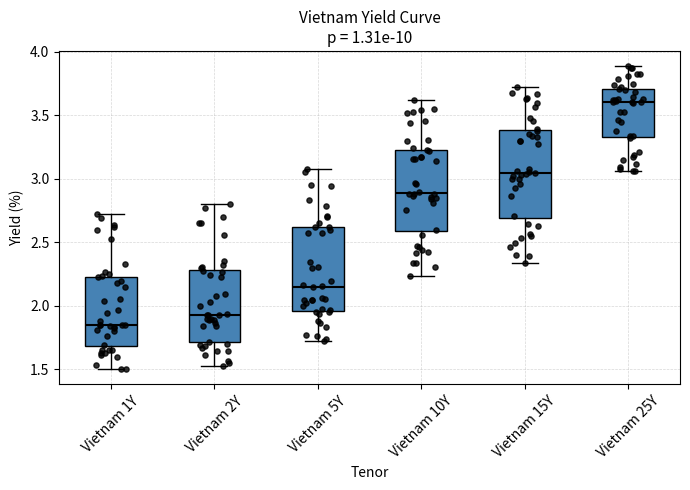

Reading left to right, read every box against the y-axis: the position of its median line, the range the box covers, and the ends of its whiskers. The values are not printed on the chart, so give them approximately, as read against the axis.

Vietnam 1Y: median 1.85, box 1.70 to 2.25, whiskers 1.50 to 2.70
Vietnam 2Y: median 1.95, box 1.70 to 2.30, whiskers 1.55 to 2.80
Vietnam 5Y: median 2.15, box 1.95 to 2.60, whiskers 1.70 to 3.05
Vietnam 10Y: median 2.90, box 2.60 to 3.25, whiskers 2.25 to 3.60
Vietnam 15Y: median 3.05, box 2.70 to 3.40, whiskers 2.35 to 3.70
Vietnam 25Y: median 3.60, box 3.35 to 3.70, whiskers 3.05 to 3.90